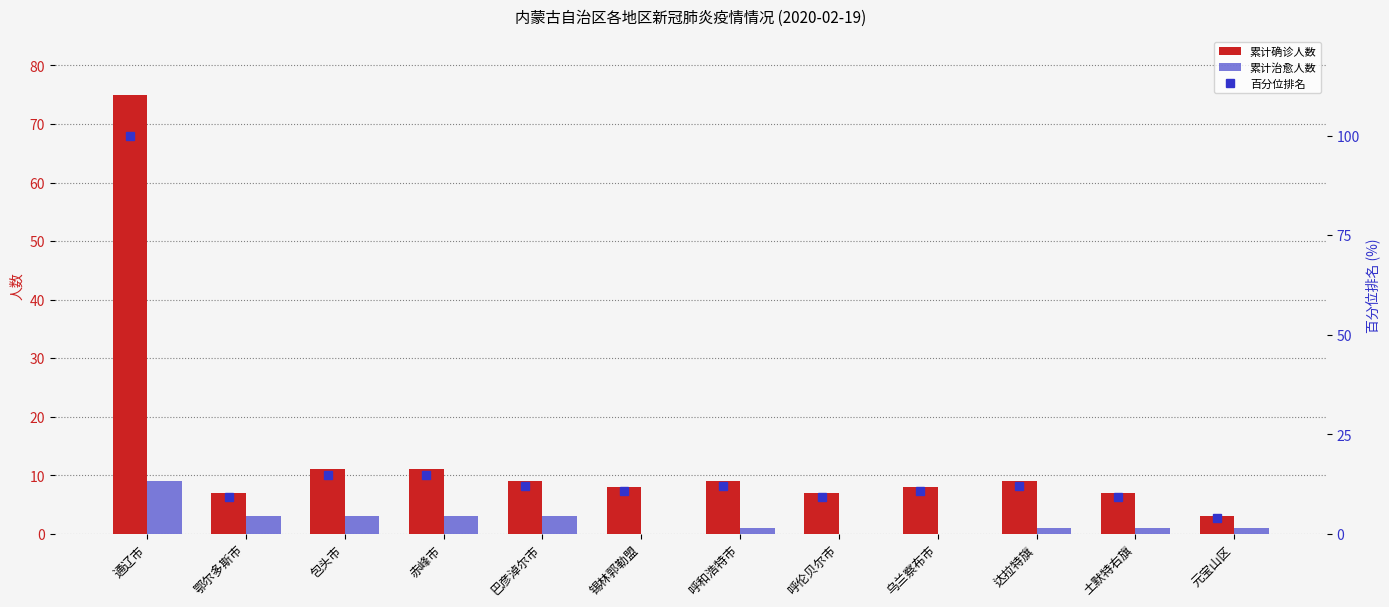

How many data points in 累计治愈人数 are less than 1?

3